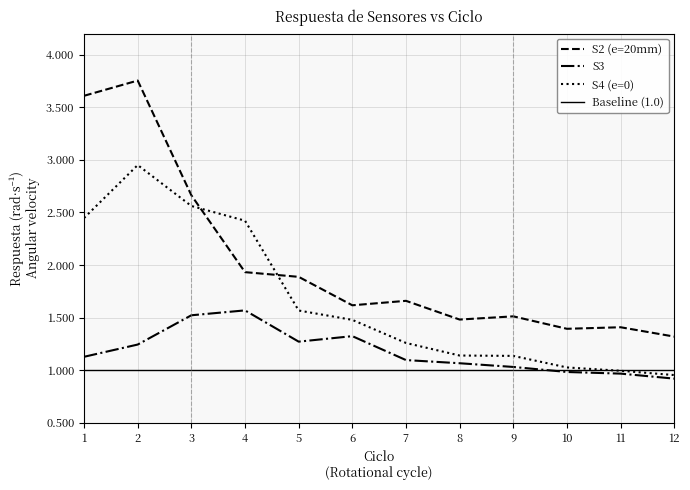

List the labels in order of Respuesta_S3 value, smallest first.

12, 11, 10, 9, 8, 7, 1, 2, 5, 6, 3, 4